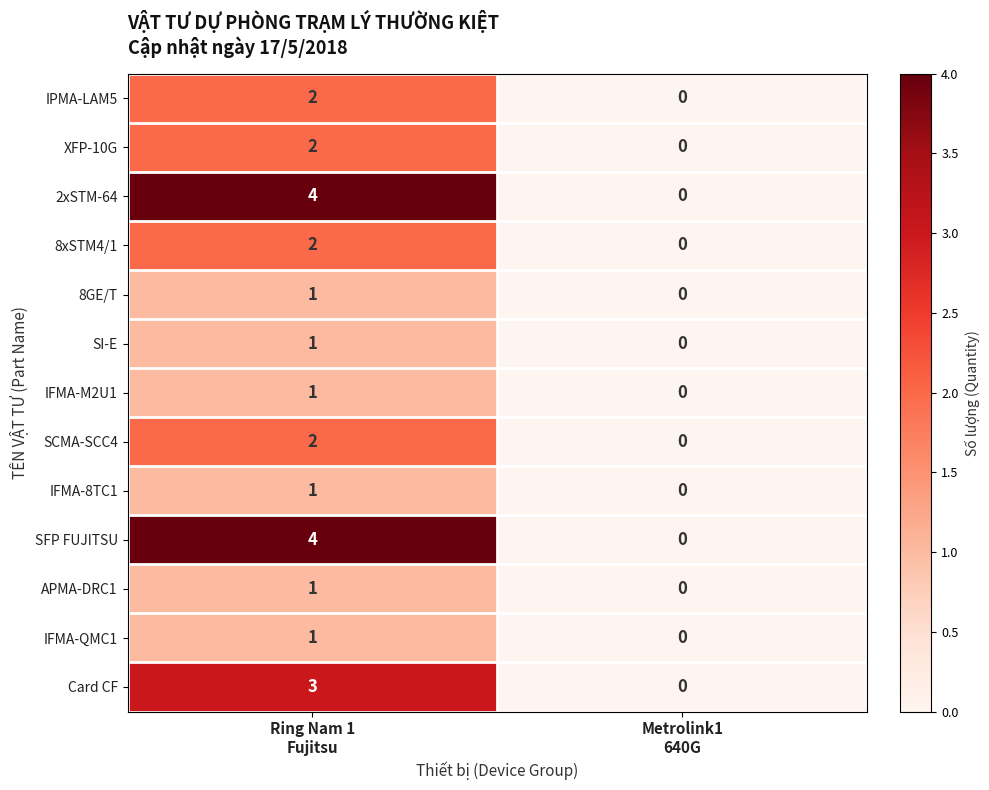

How many data points does each series have?

2